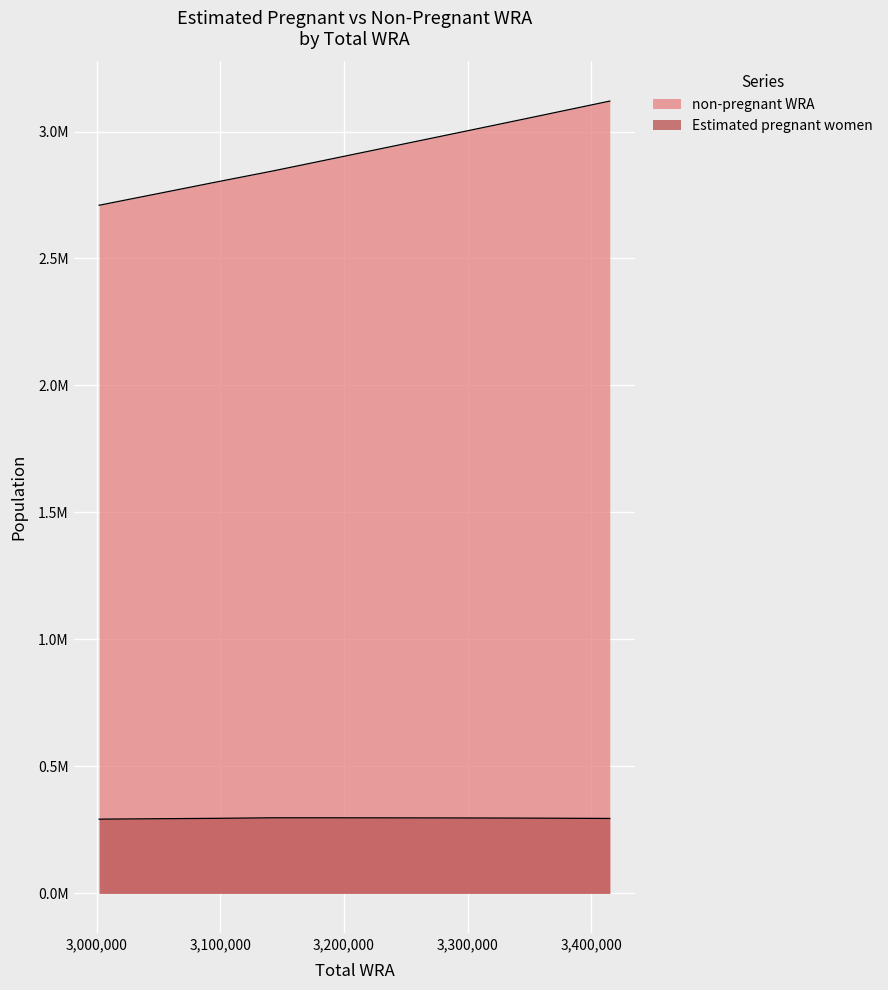

Reading left to right, transcribe all the data shown in this chart.

Estimated pregnant women: 3002000=292351.8	3051000=294125.3	3097000=295625.1	3143000=297830.8	3190000=297751.1	3230000=297537.4	3272000=297307.4	3310000=296971.7	3347000=296507.4	3380000=295892.6	3415000=295174.3
non-pregnant WRA: 3002000=2709648.2	3051000=2756874.7	3097000=2801374.9	3143000=2845169.2	3190000=2892248.9	3230000=2932462.6	3272000=2974692.6	3310000=3013028.3	3347000=3050492.6	3380000=3084107.4	3415000=3119825.7